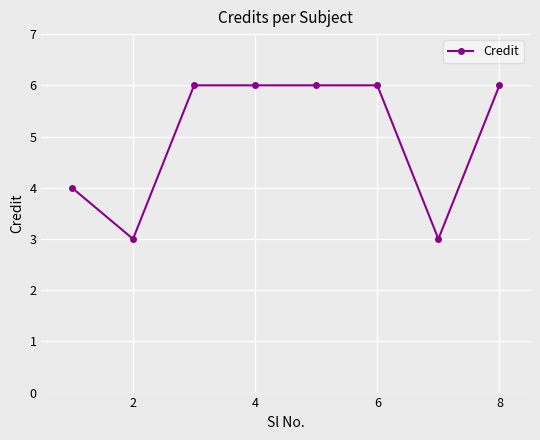

What is the smallest value displayed?

3